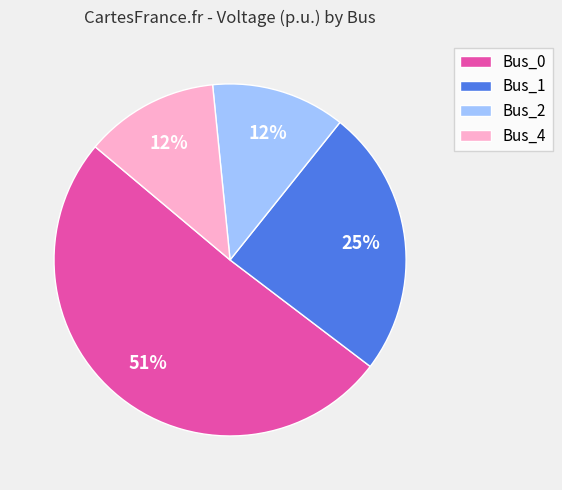

Count the number of slices in the pie.

4